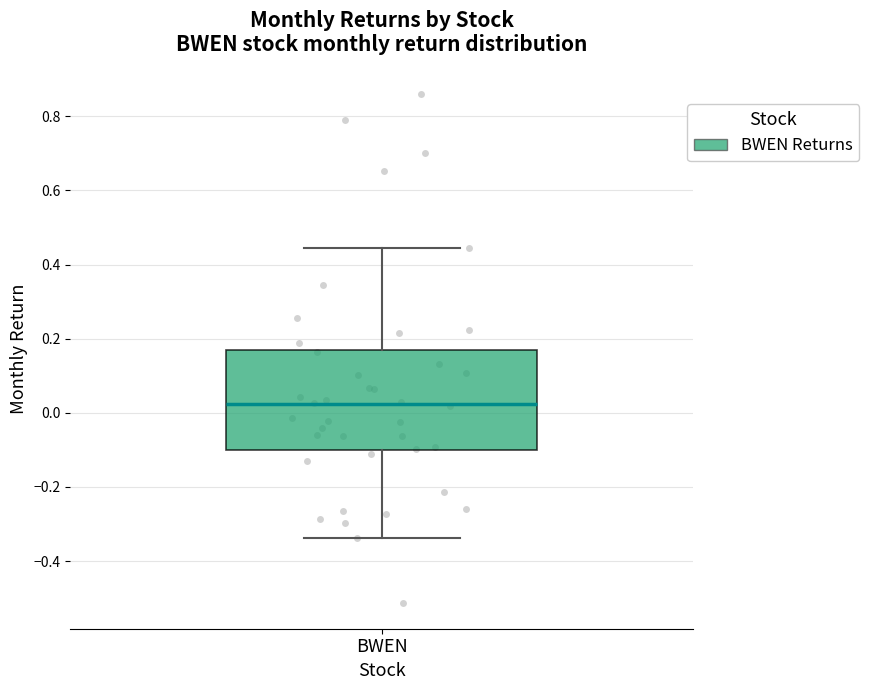

Where does the lower whisker of the box for BWEN end on the y-axis? The values are not printed on the chart, so give them approximately, as read against the axis.

-0.34